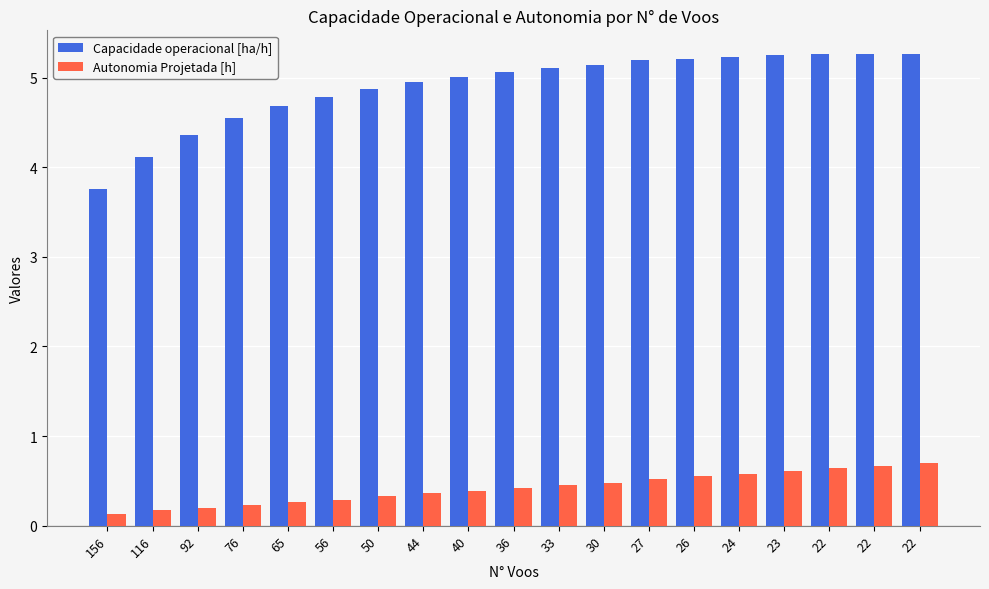

Between 24 and 22, which series saw the biggest shift?

Autonomia Projetada [h]